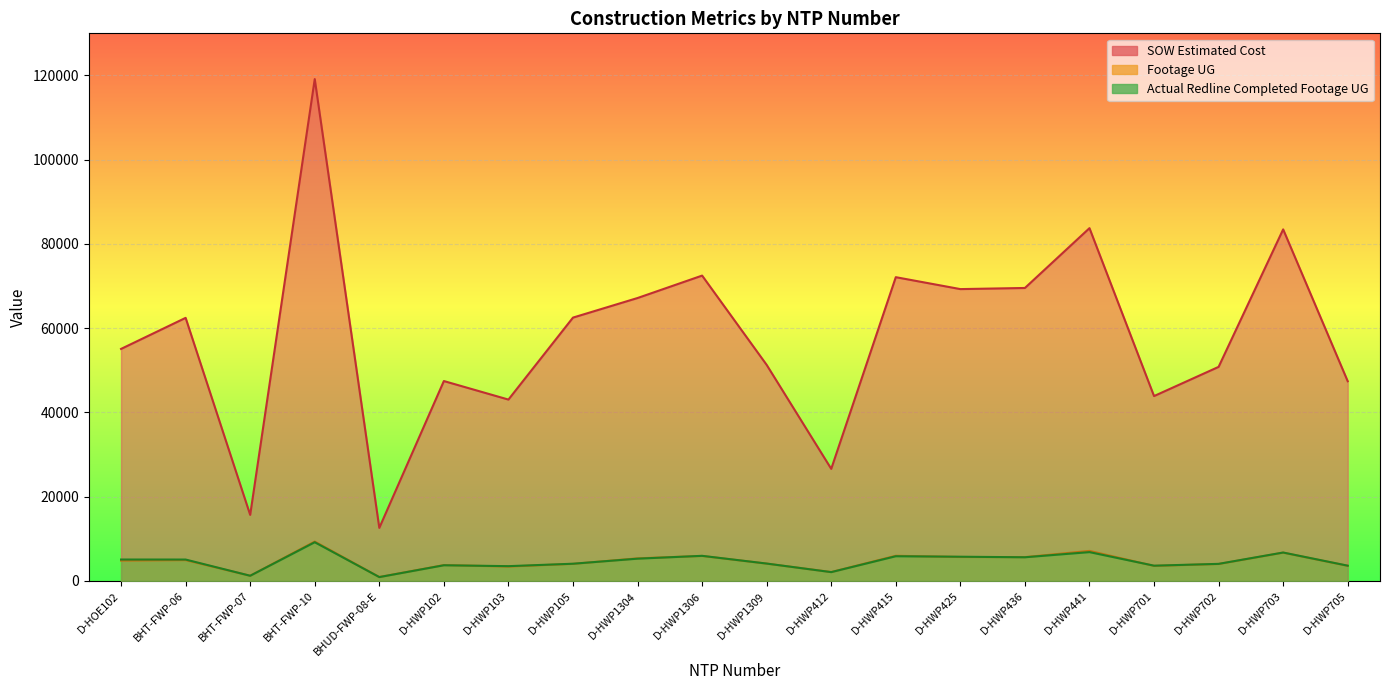

What is the difference between the maximum and minimum values in the SOW Estimated Cost series?

106533.9